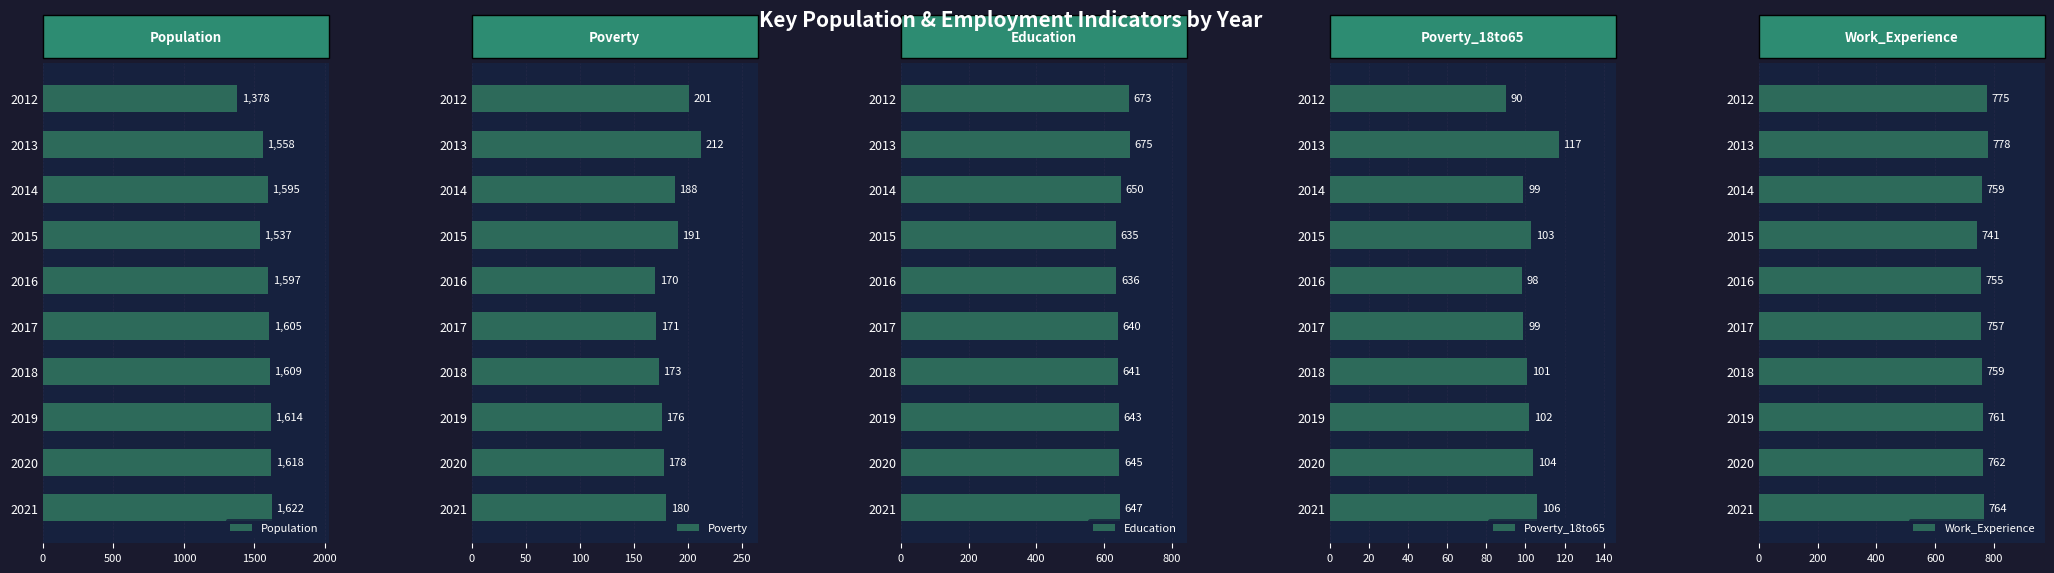

What is the difference between the Work_Experience values at 7 and 8?

1